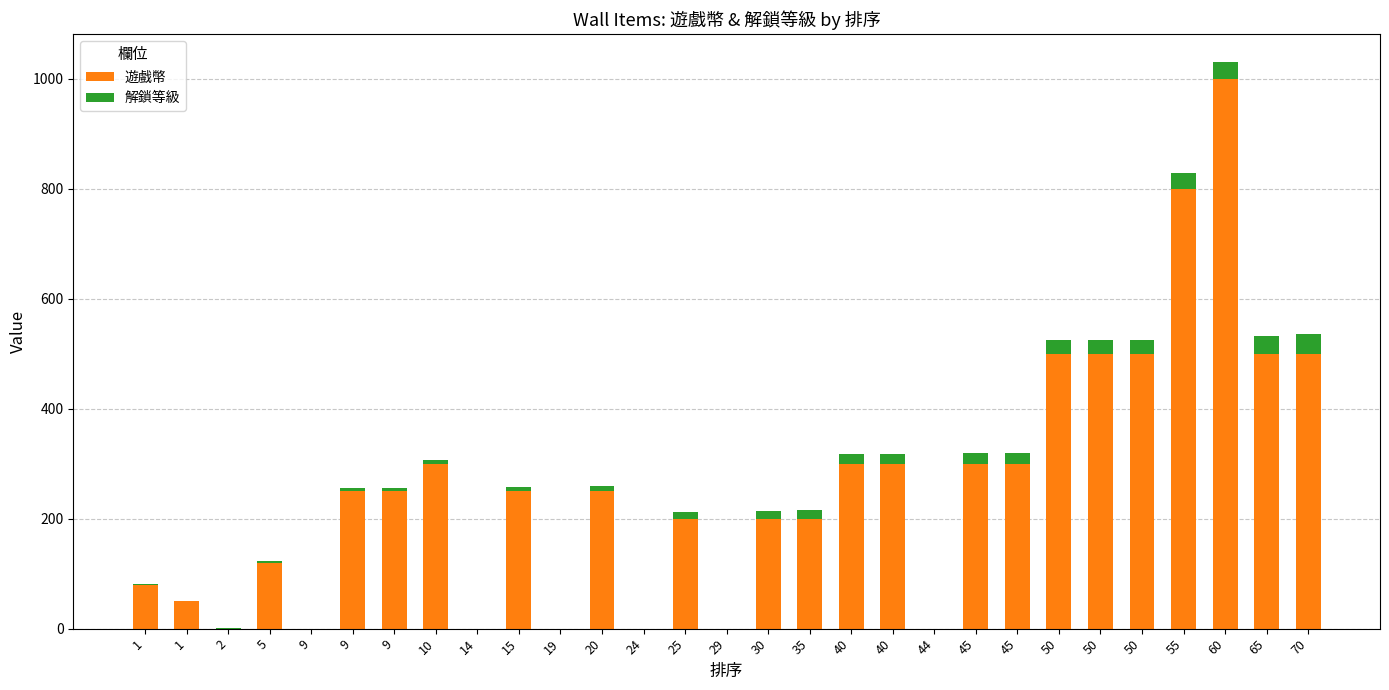

Rank the series at 9 from lowest to highest value.

遊戲幣, 解鎖等級